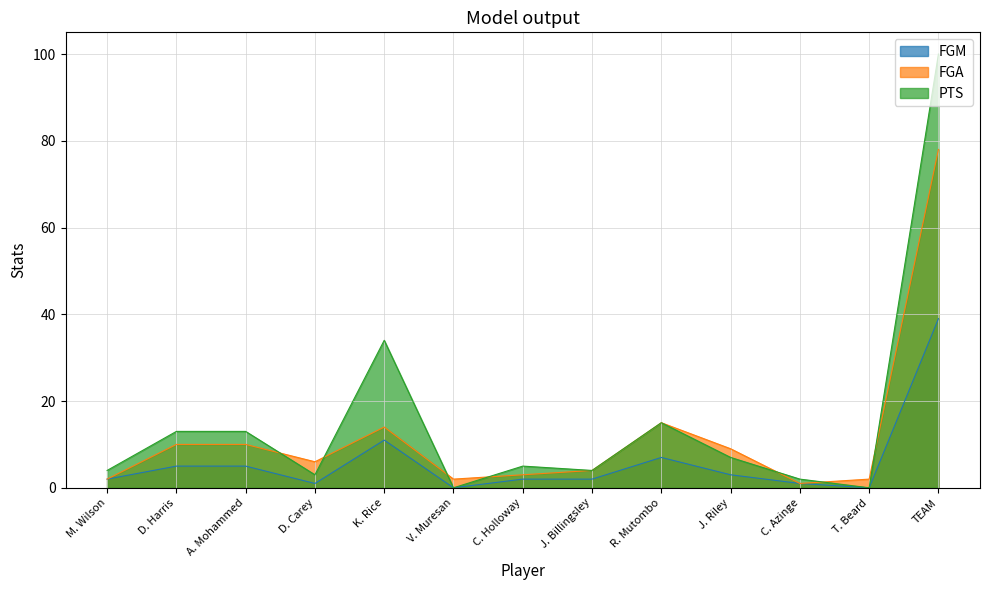

At which category is the sum across all series the highest?

TEAM